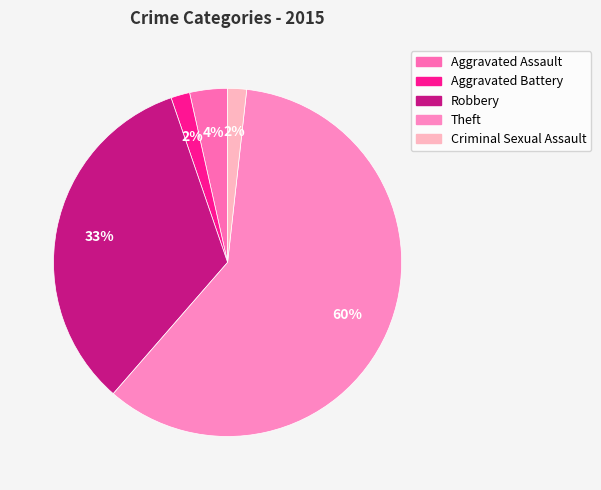

What percentage is the Aggravated Battery slice, to the nearest percent?

2%